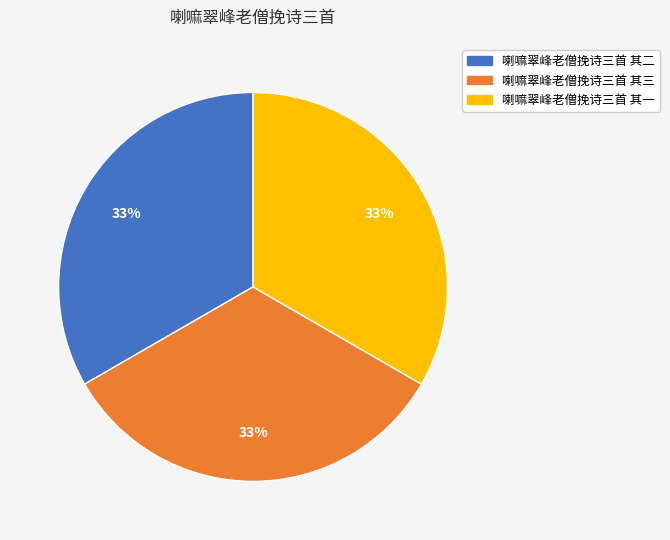

The 喇嘛翠峰老僧挽诗三首 其二 slice represents 42% of the pie. True or false?

False